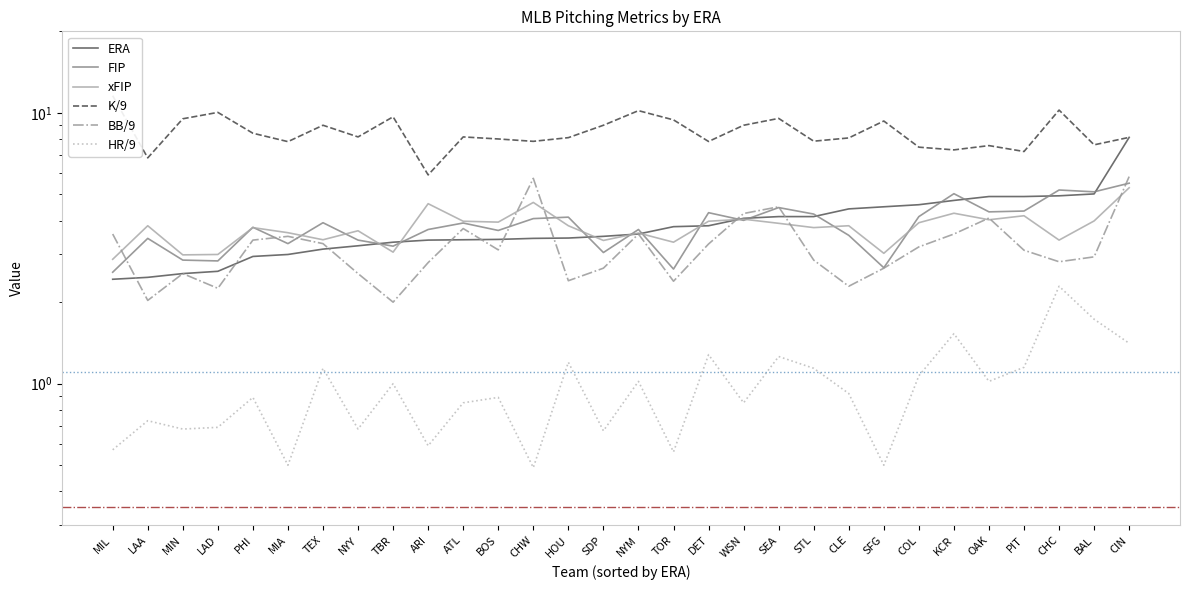

What is the sum of the xFIP values at MIN and CIN?

8.3